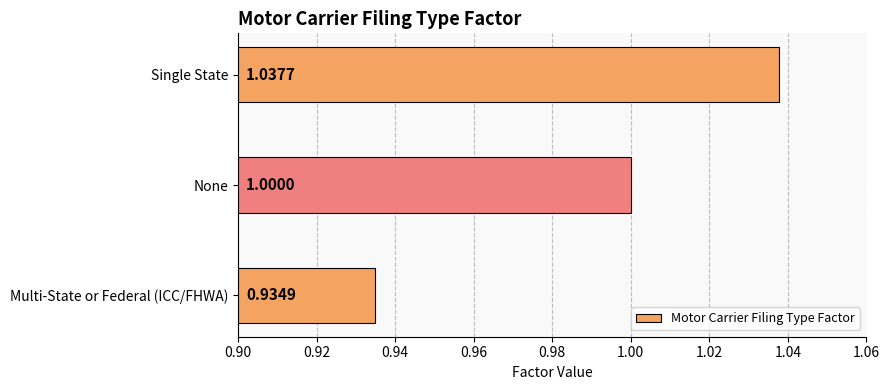

Count the number of data series in this chart.

1